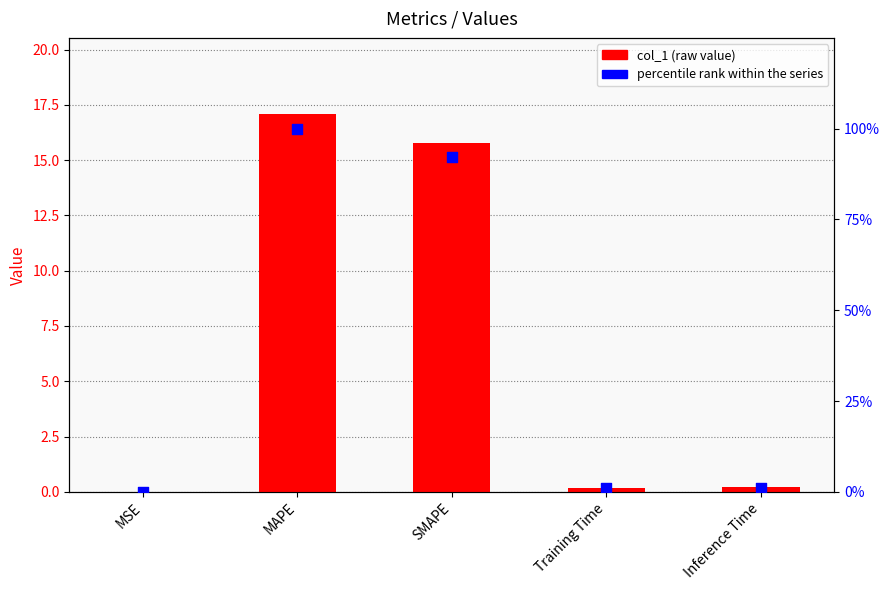

What are all the series names shown in the legend?

col_1, percentile rank within the series